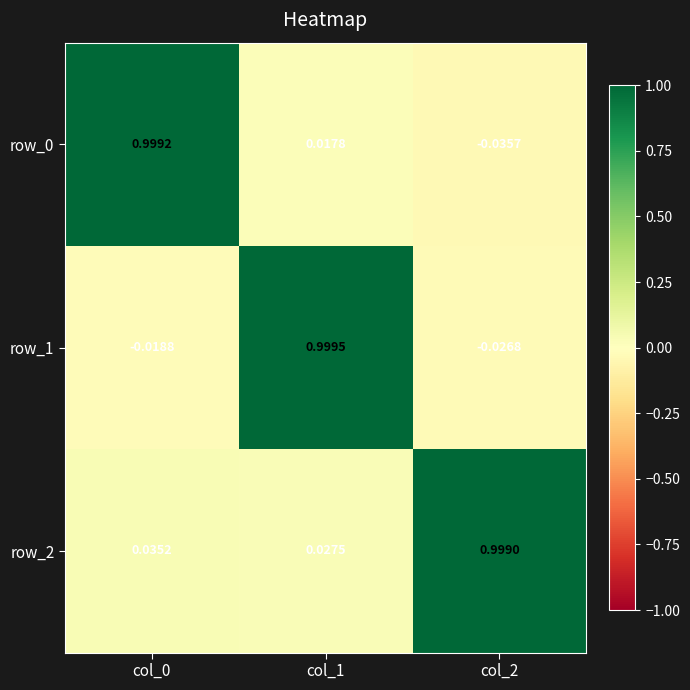

Is the value of row_1 at col_0 greater than the value of row_0 at col_1?

No